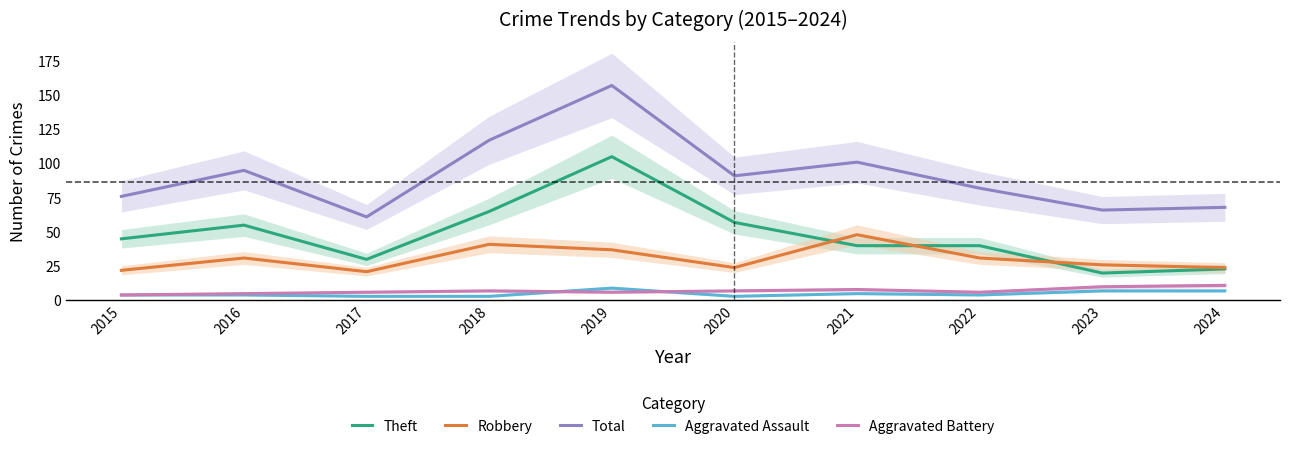

Which series changed the most between 2020 and 2021?

Robbery